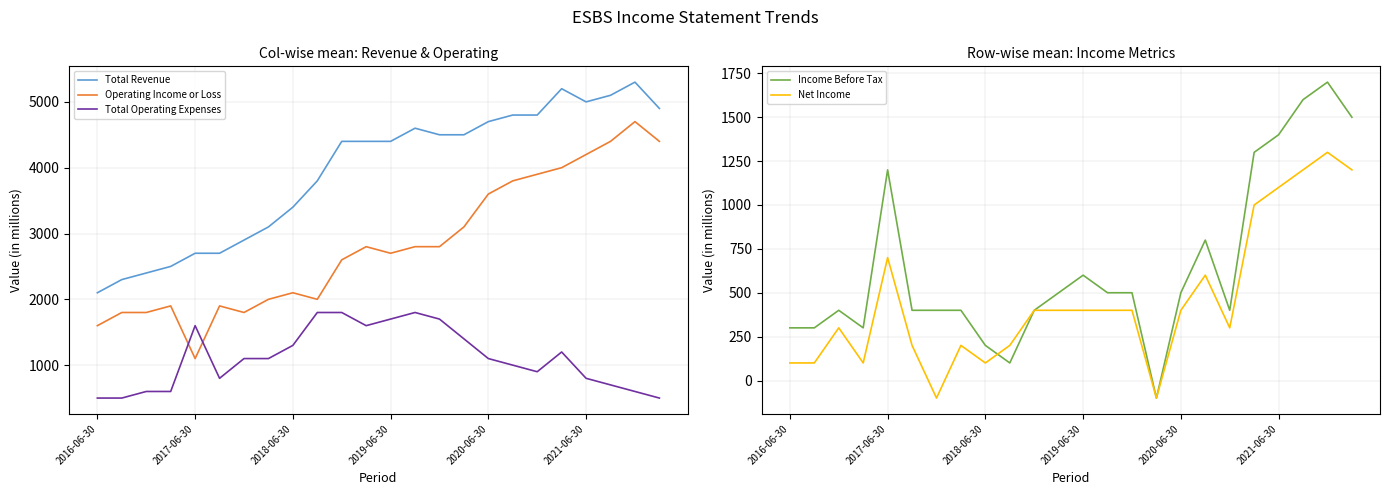

How many times do Total Operating Expenses and Operating Income or Loss cross each other?

2